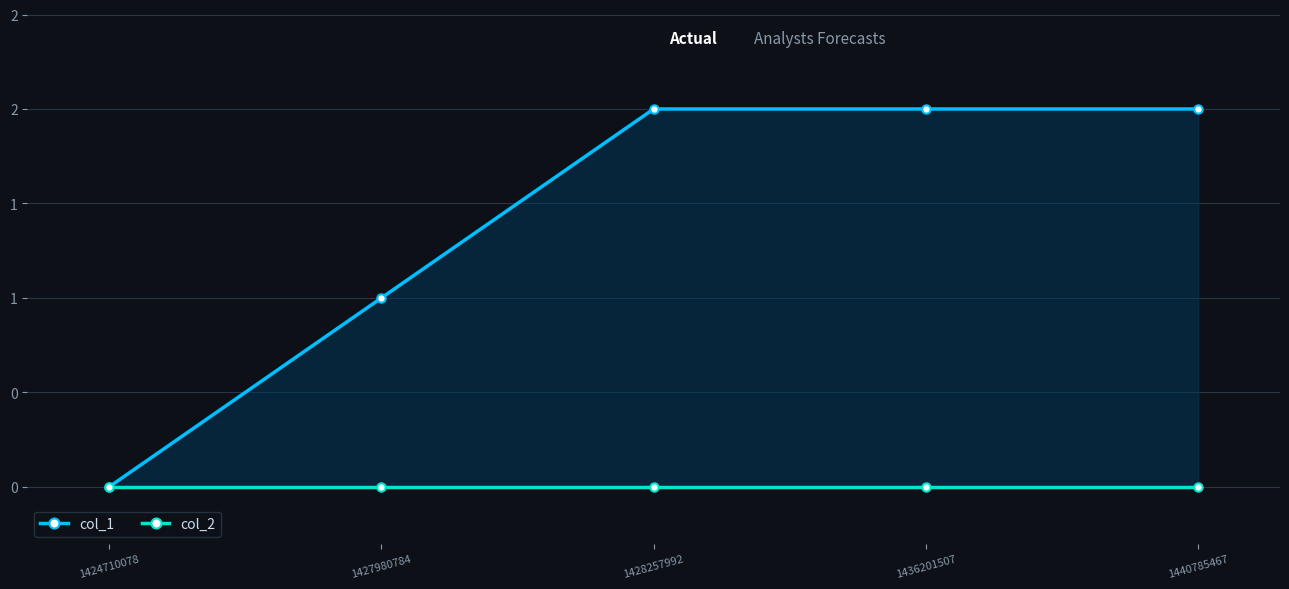

True or false: col_2 and col_1 cross at least once.

False